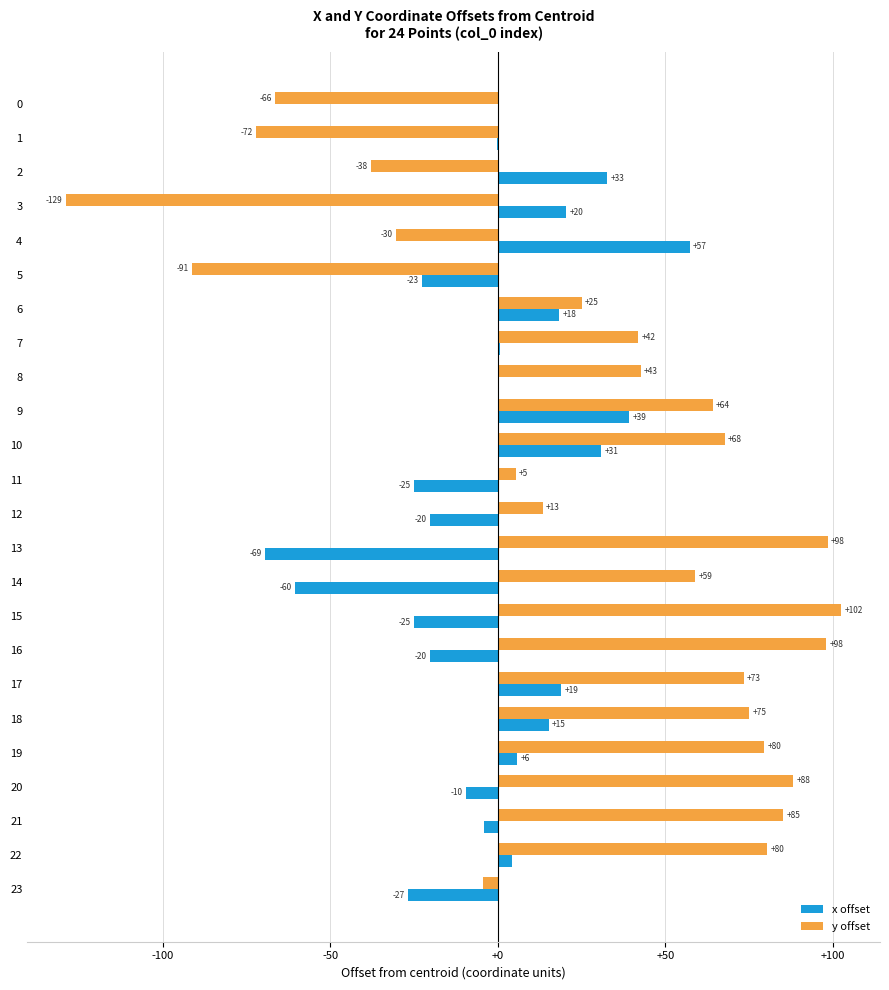

What is the smallest value displayed?

-128.8